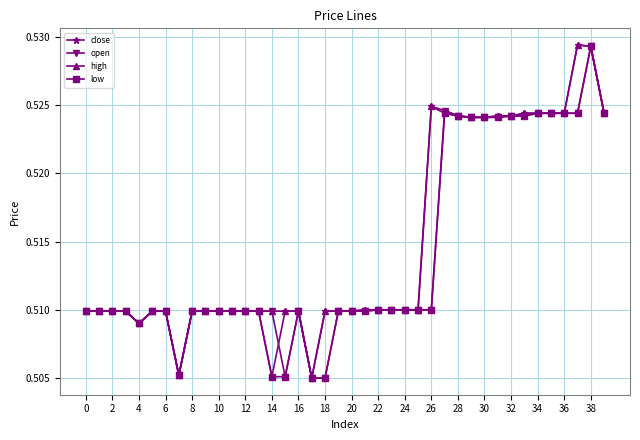

At how many categories does at least one series exceed 0?

40